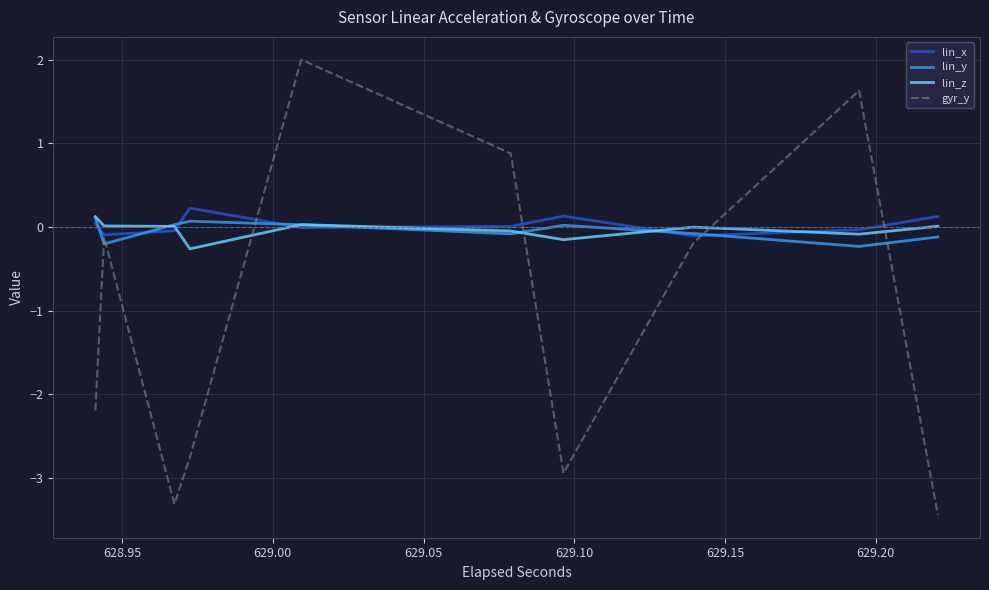

Is the value of lin_z at 14 greater than the value of lin_y at 17?

Yes